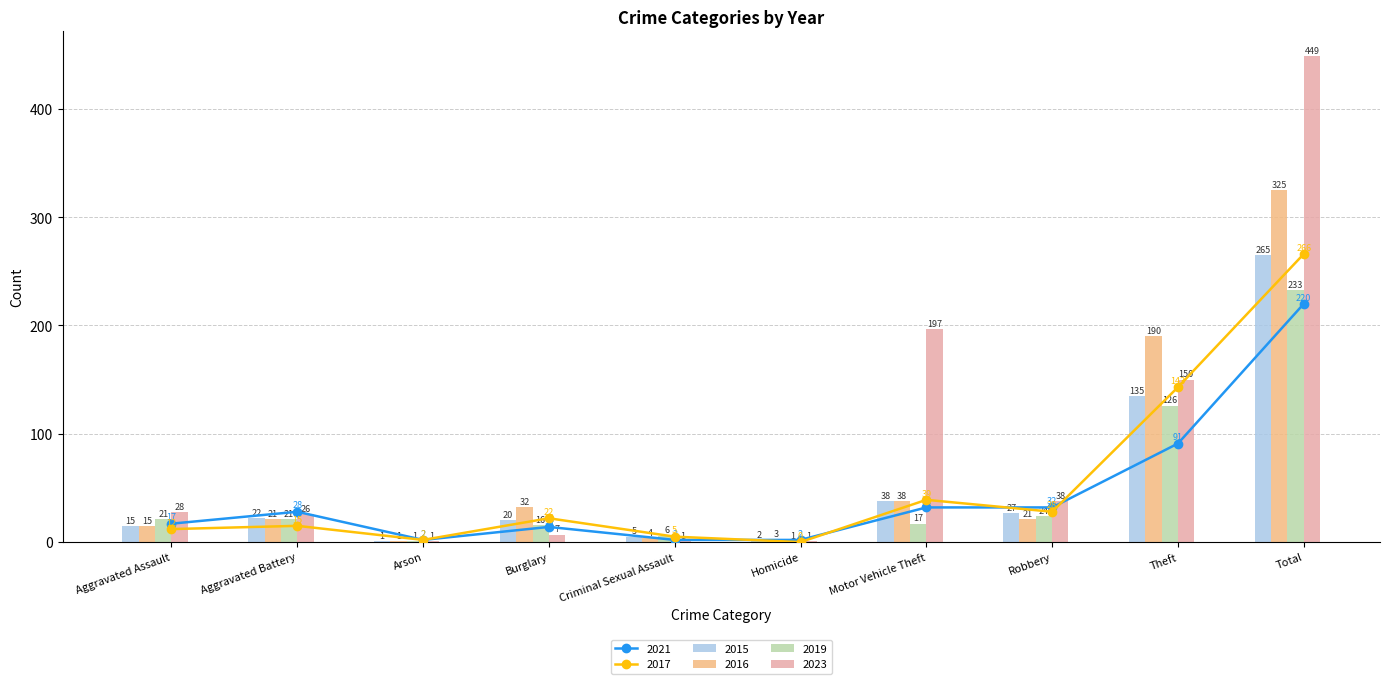

Does the chart contain stacked bars?

No